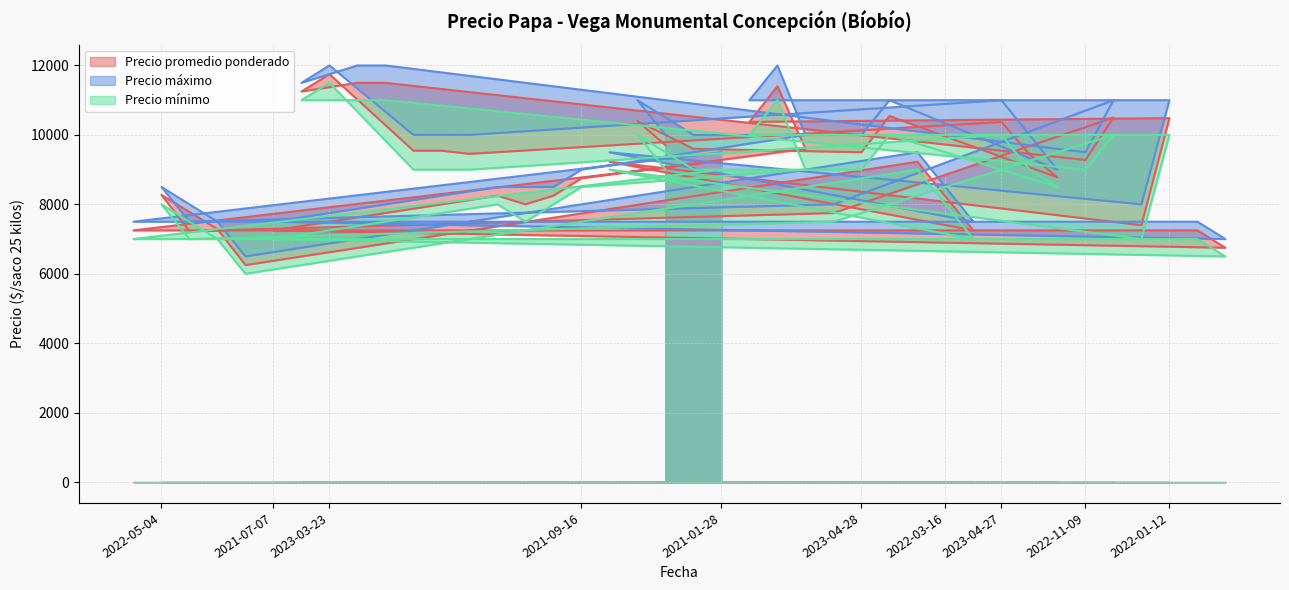

At which category does Precio promedio ponderado reach its first local peak?

2022-05-04